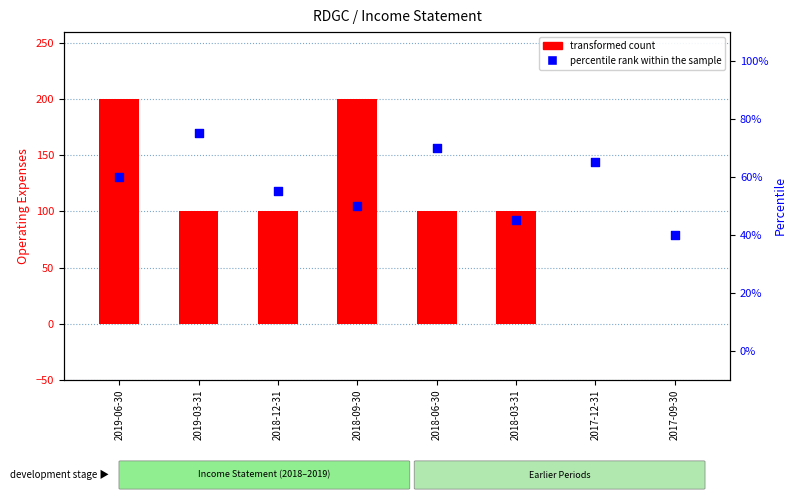

What is the total value across all series at 2018-12-31?

155